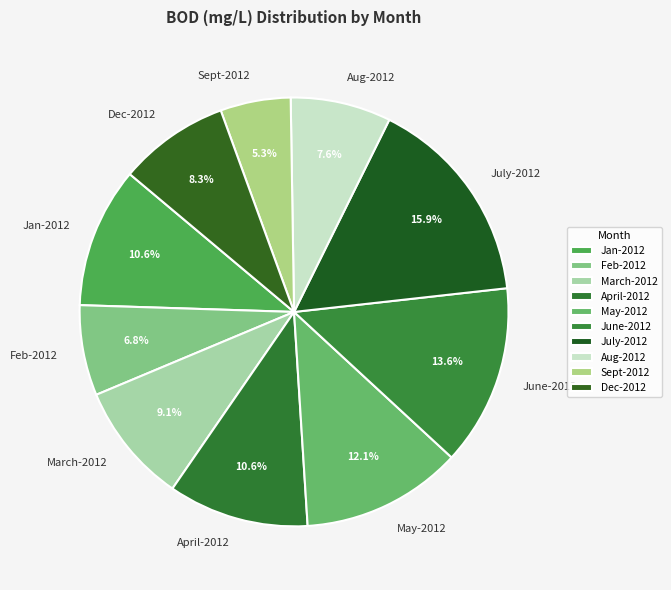

What is the ratio of the value at June-2012 to the value at Jan-2012?

1.3